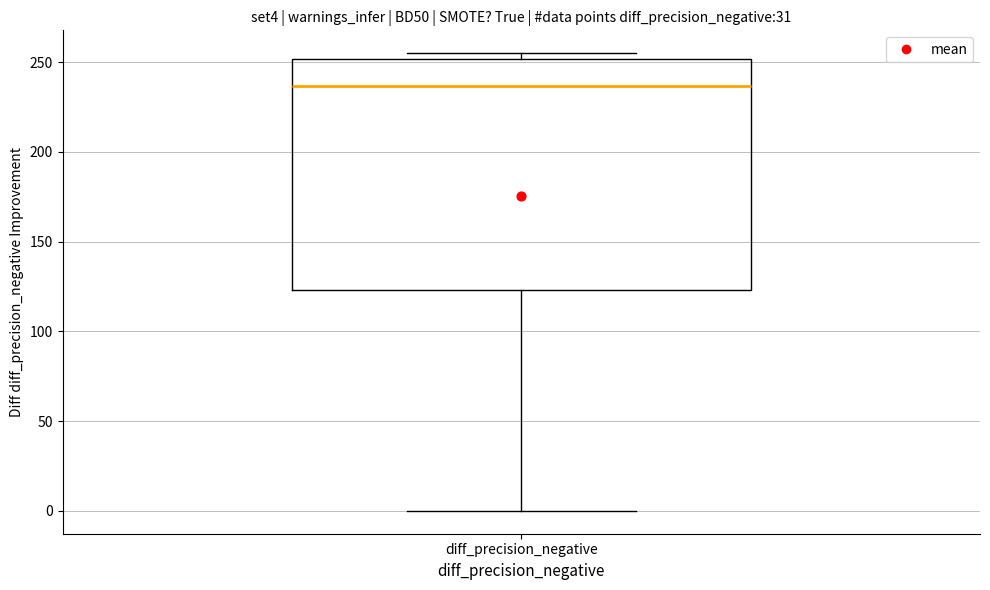

Where does the lower whisker of the box for diff_precision_negative end on the y-axis? The values are not printed on the chart, so give them approximately, as read against the axis.

0